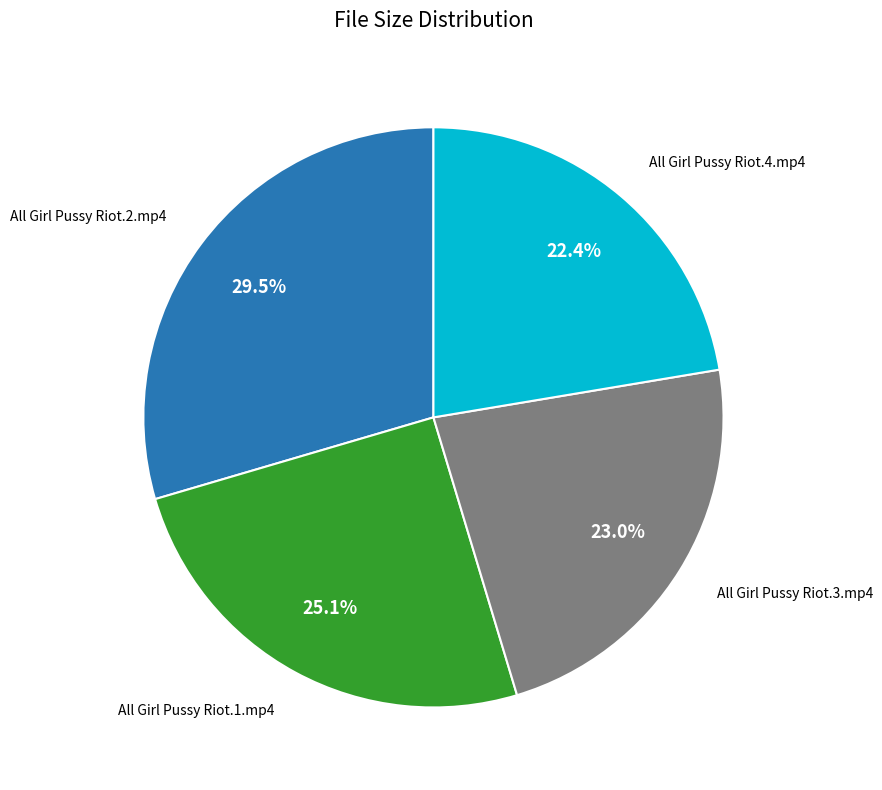

Is there any slice that represents more than half of the pie?

No